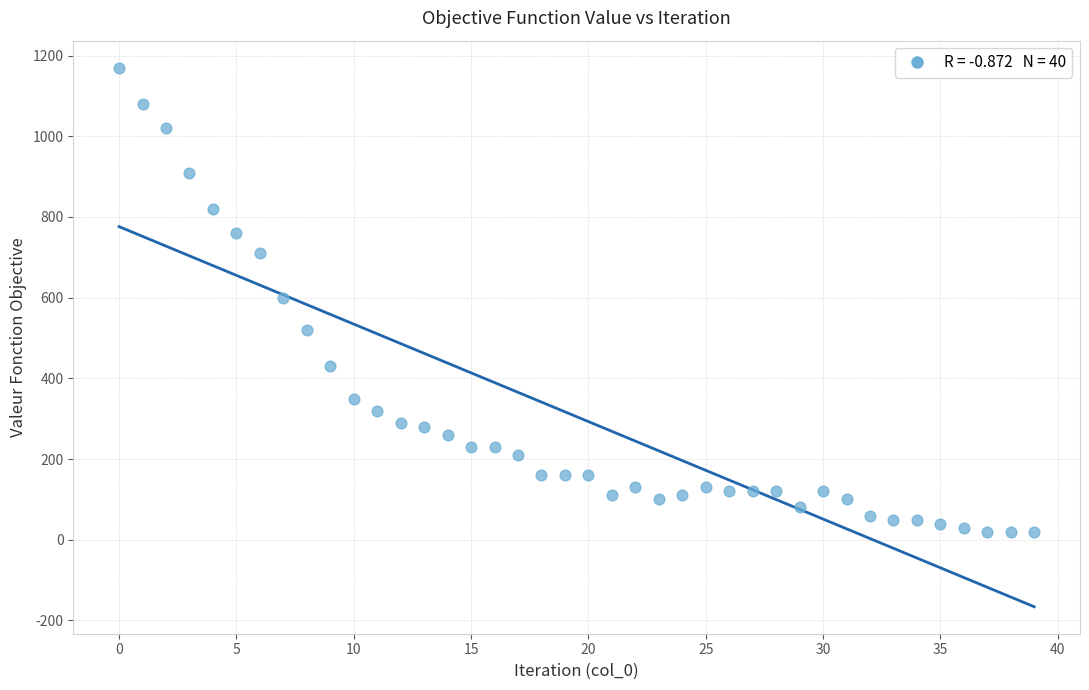

What is the range of Y values (max minus min)?

1150